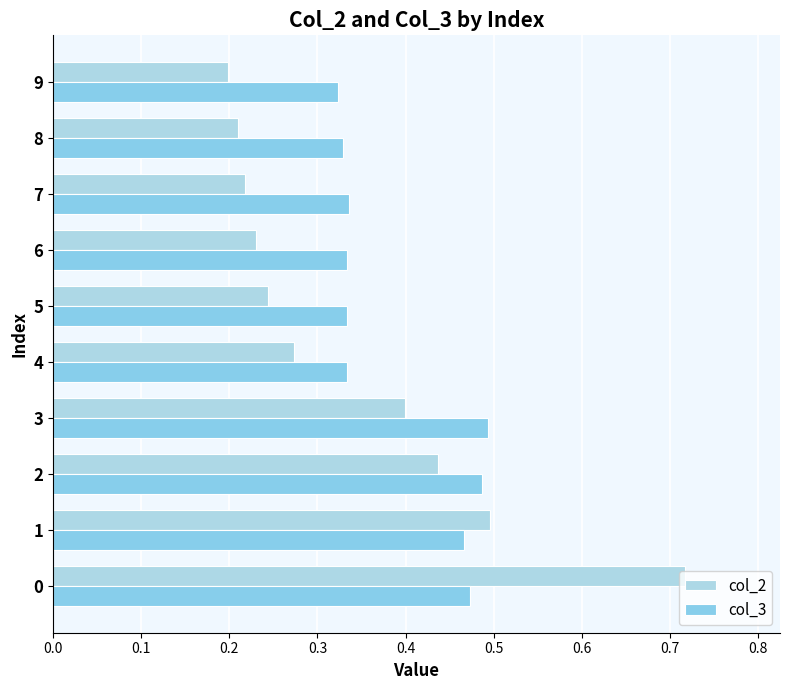

Reading left to right, transcribe all the data shown in this chart.

col_2: 0.7	0.5	0.4	0.4	0.3	0.2	0.2	0.2	0.2	0.2
col_3: 0.5	0.5	0.5	0.5	0.3	0.3	0.3	0.3	0.3	0.3